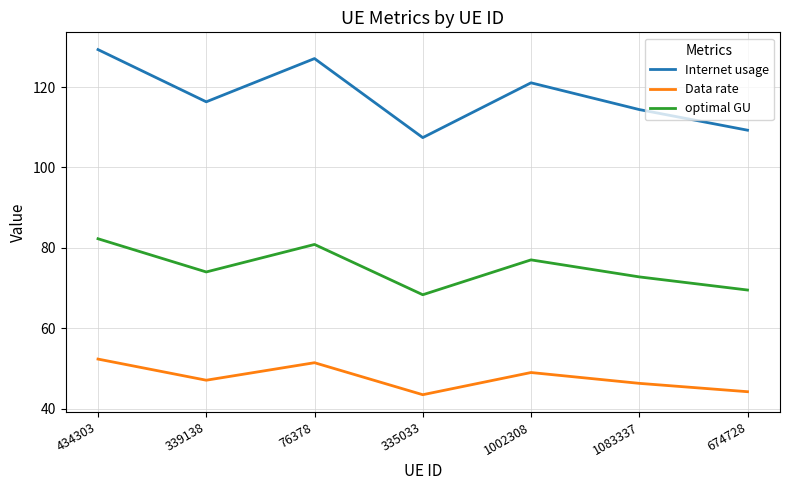

Reading right to left, transcribe all the data shown in this chart.

Internet usage: 674728=109.3	1083337=114.4	1002308=121.0	335033=107.4	76378=127.1	339138=116.3	434303=129.3
Data rate: 674728=44.2	1083337=46.3	1002308=49.0	335033=43.5	76378=51.4	339138=47.1	434303=52.3
optimal GU: 674728=69.5	1083337=72.8	1002308=77.0	335033=68.3	76378=80.8	339138=74.0	434303=82.3